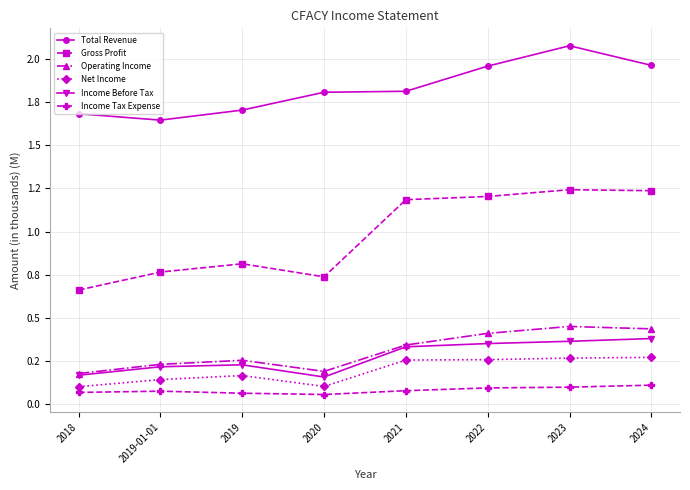

What are all the series names shown in the legend?

Total Revenue, Gross Profit, Operating Income, Net Income, Income Before Tax, Income Tax Expense